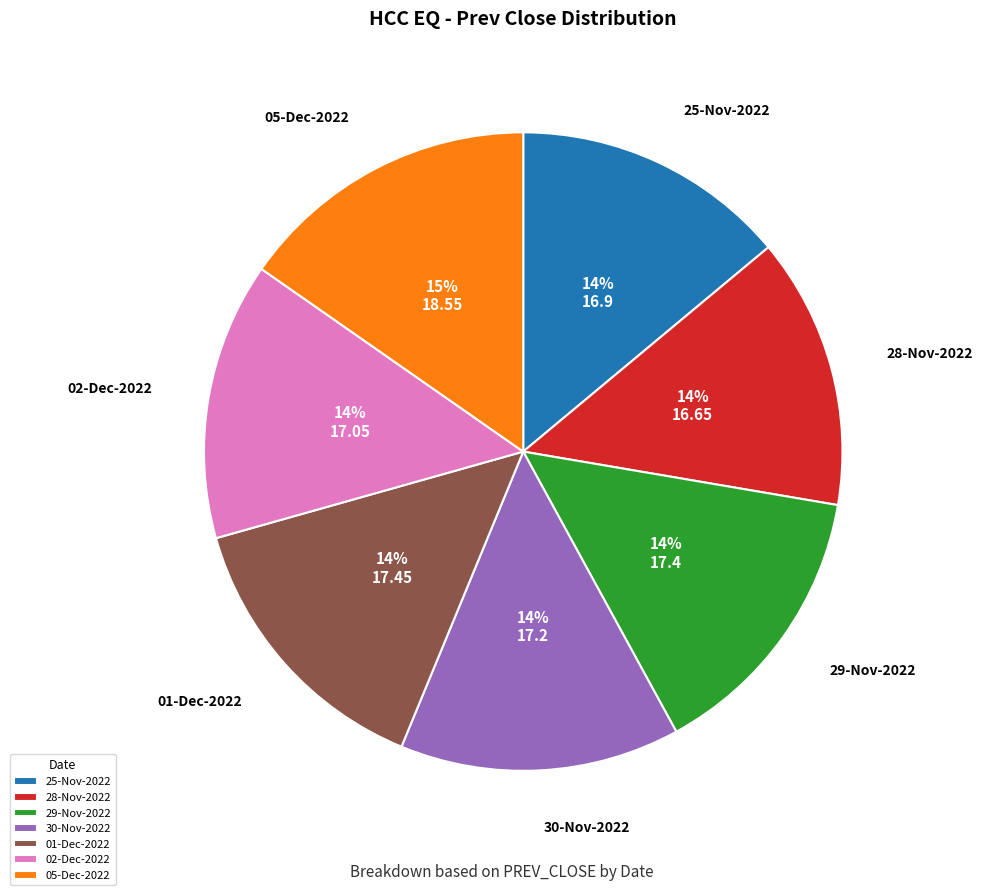

Is it true that 25-Nov-2022 is 14% of the pie?

True